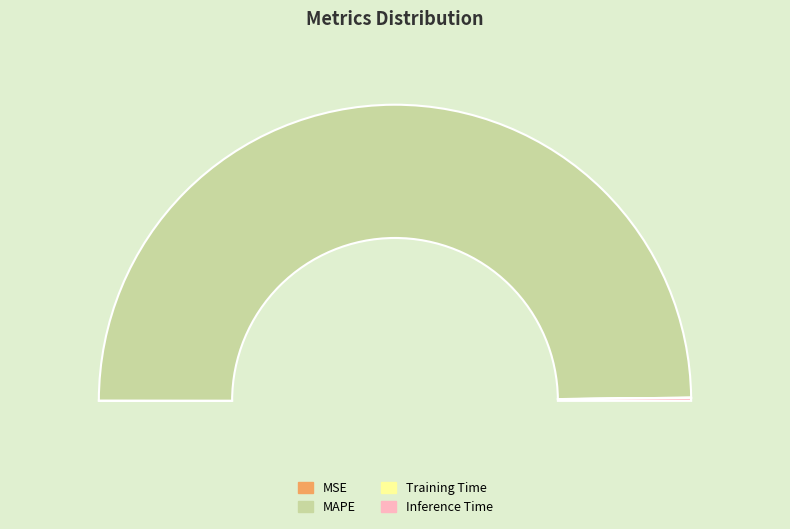

Which category has the biggest portion of the pie?

MAPE